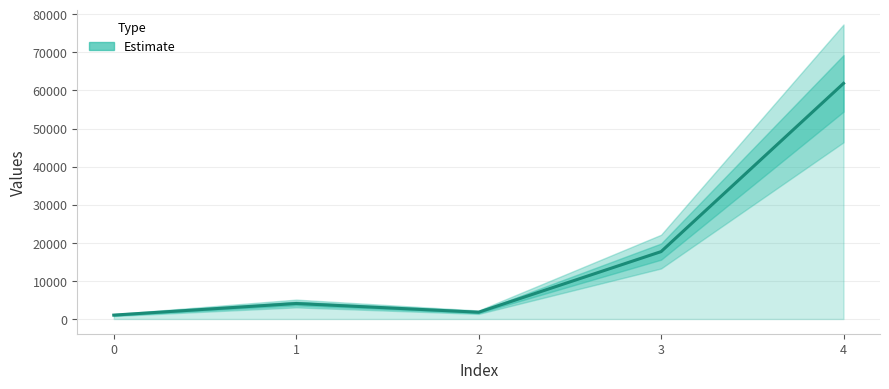

How many lines are shown in the chart?

1